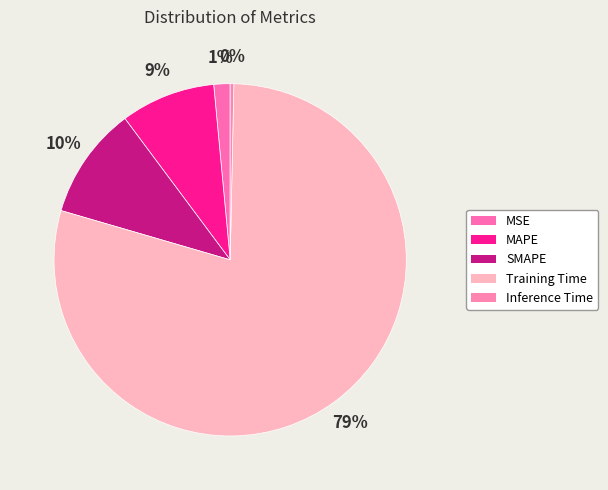

To the nearest percent, what portion does Training Time represent?

79%